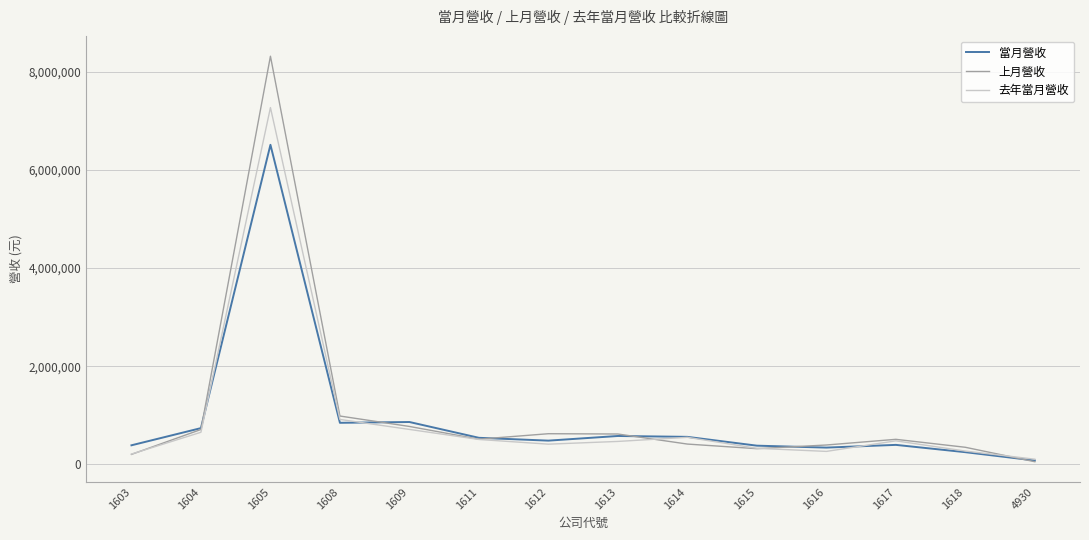

Read the 當月營收 value at 1608.

847235